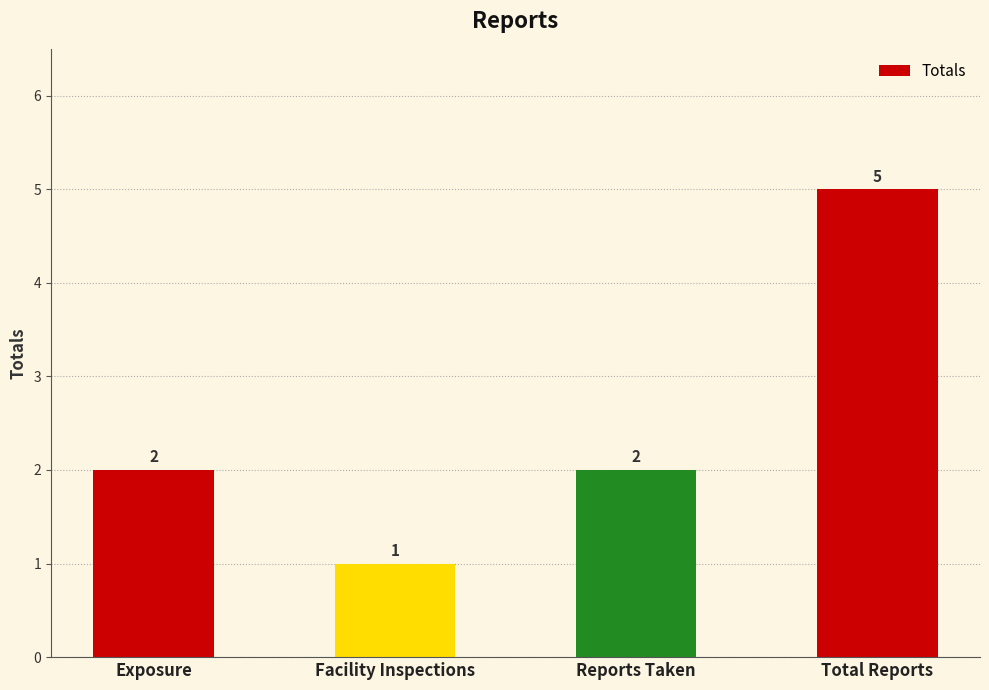

Reading left to right, transcribe all the data shown in this chart.

2	1	2	5